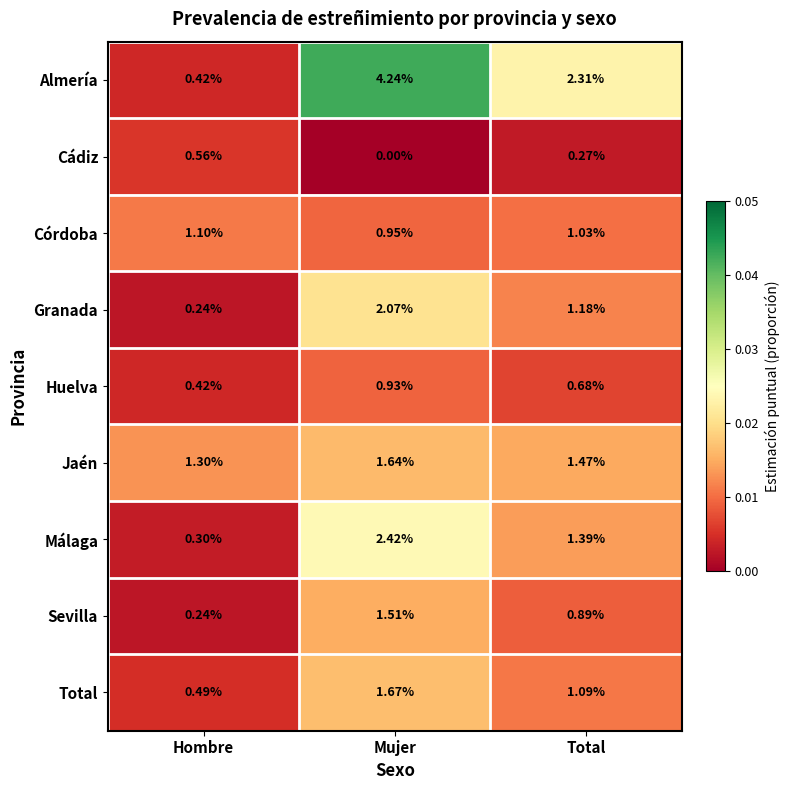

What is the total value across all series at Mujer?

15.4